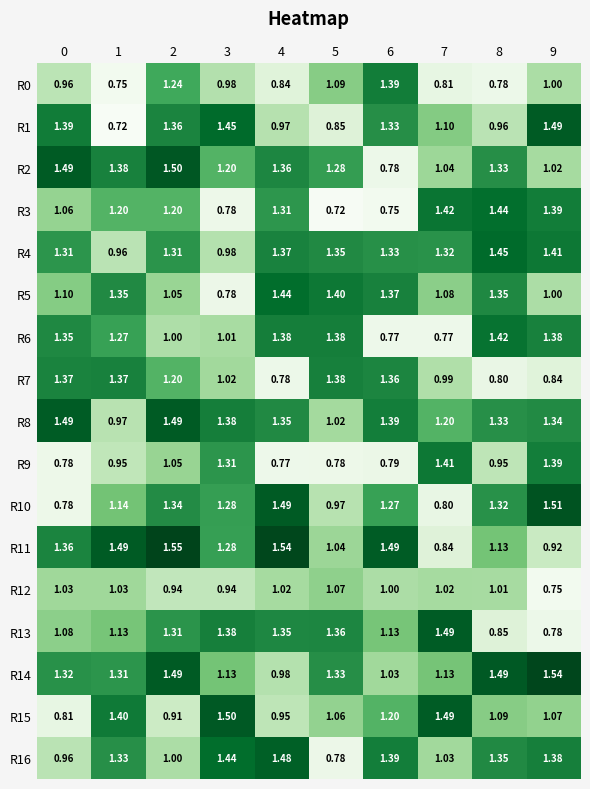

What is the total value across all series at 7?

18.9